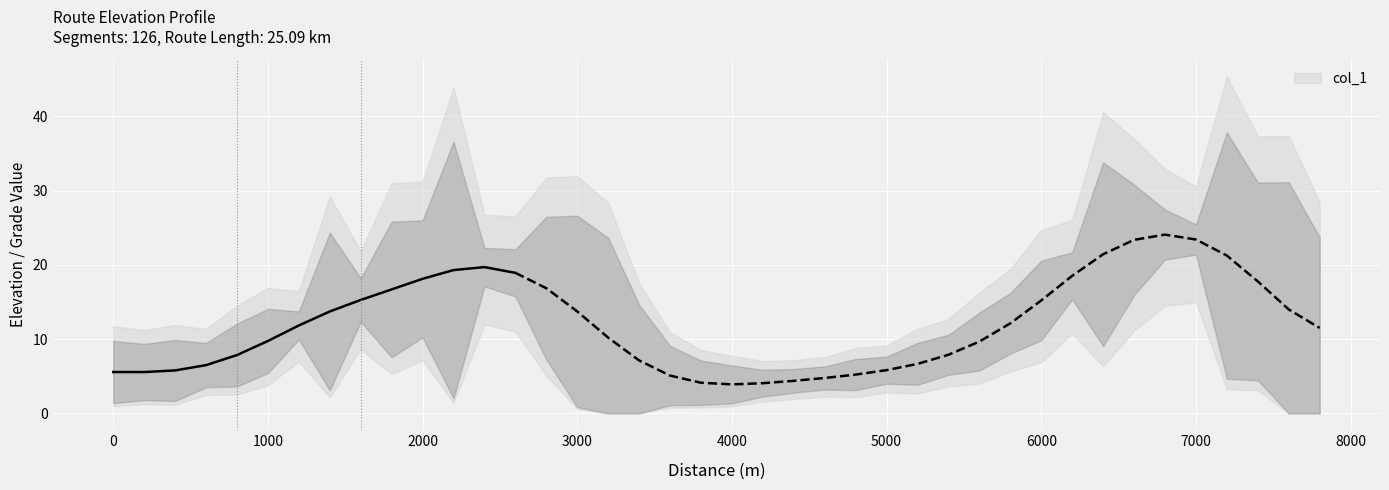

What is the difference between the maximum and minimum values?

29.1